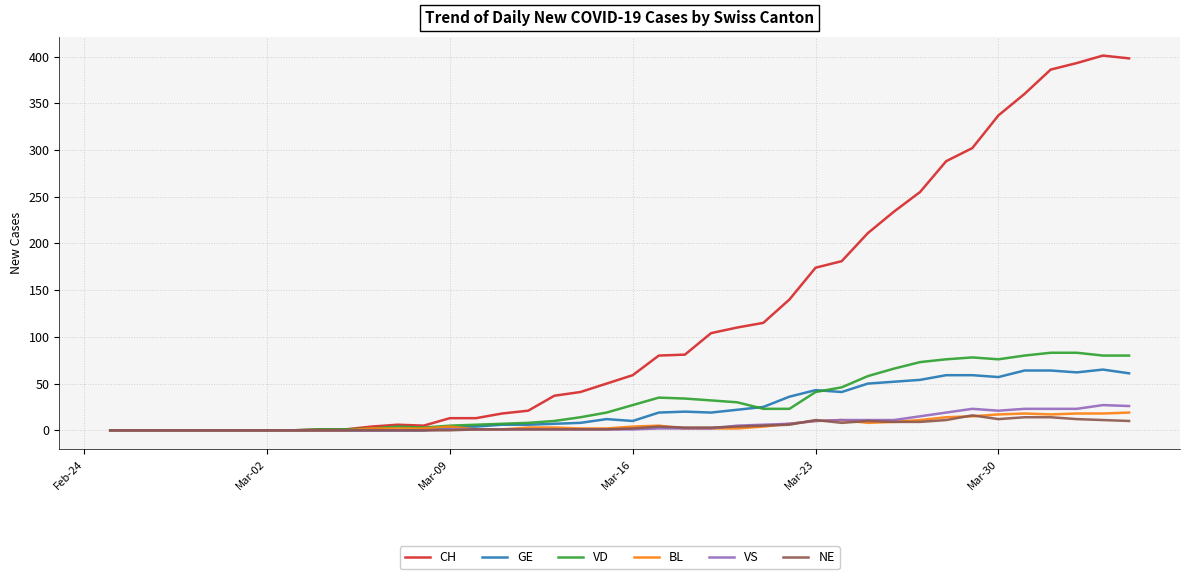

Which series has the largest range (max minus min)?

CH